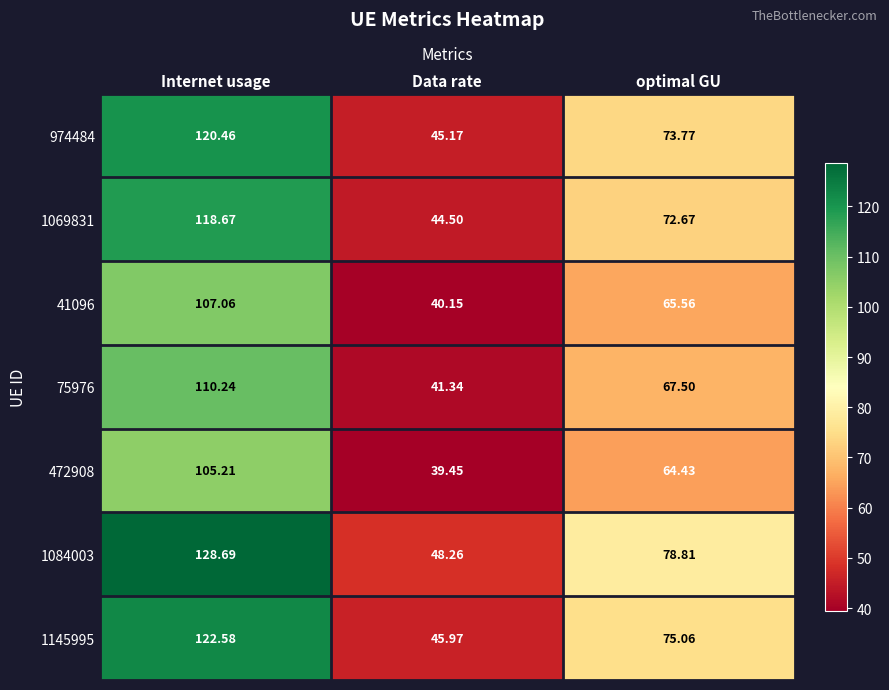

Which label corresponds to the largest value in the chart?

Internet usage